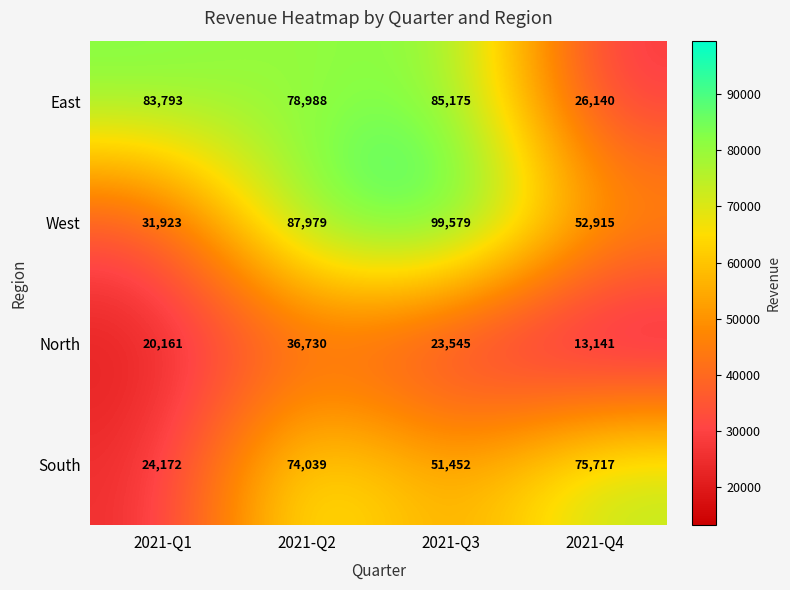

What is the minimum value for East?

26140